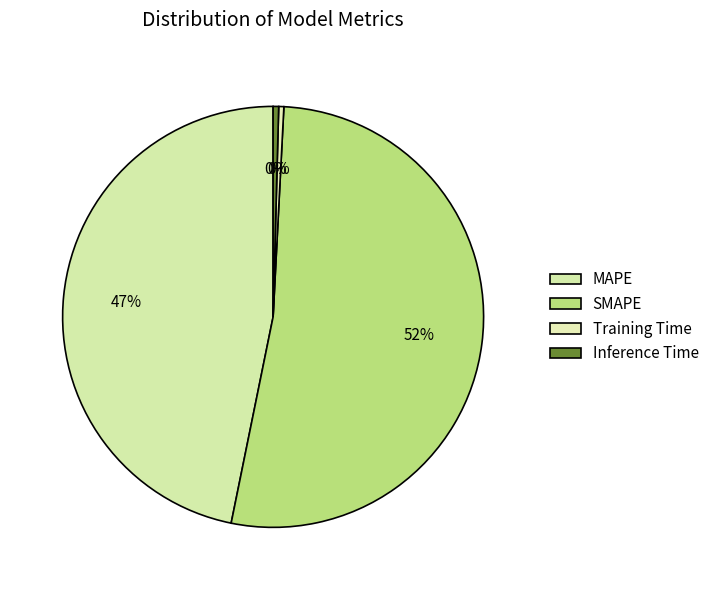

To the nearest percent, what is the difference between the MAPE and Inference Time slice percentages?

46%